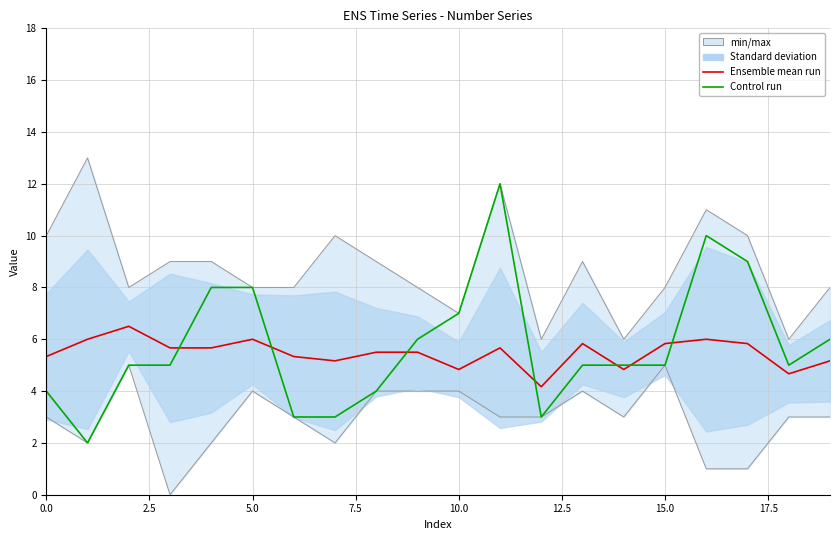

Which series ends up on top after the final intersection of Control run and Ensemble mean run?

Control run